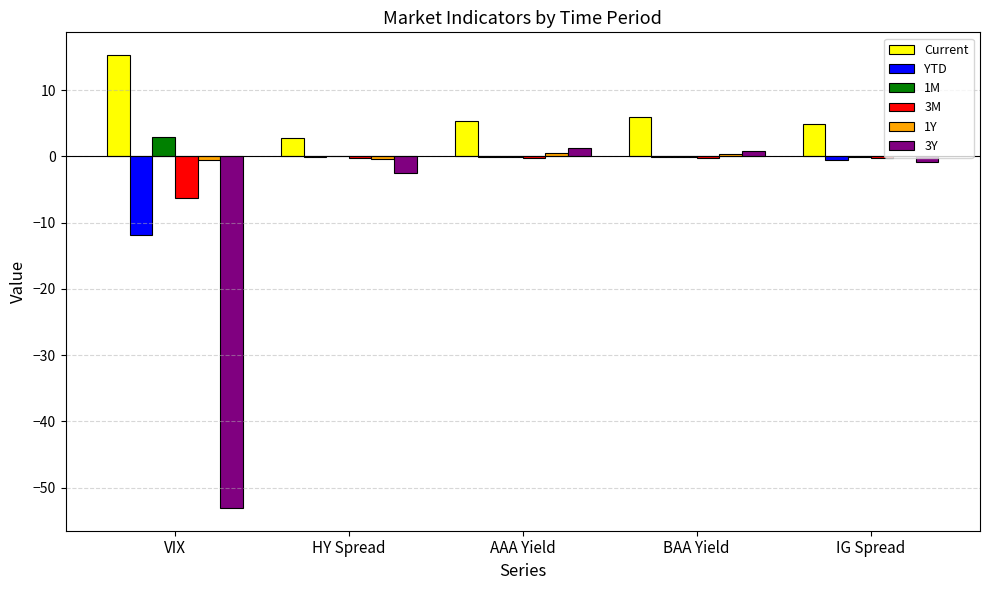

What is the maximum value for 1M?

3.0